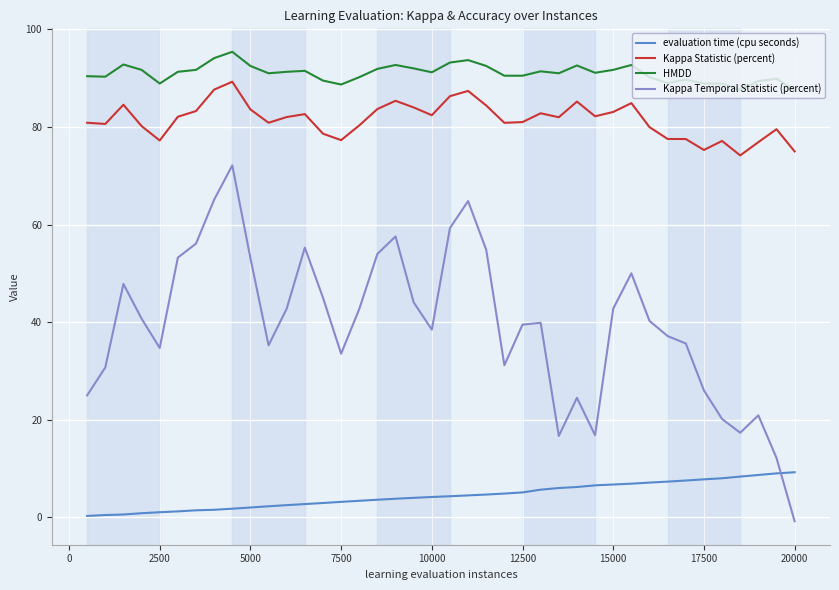

Rank the series by their maximum value, from highest to lowest.

HMDD, Kappa Statistic (percent), Kappa Temporal Statistic (percent), evaluation time (cpu seconds)